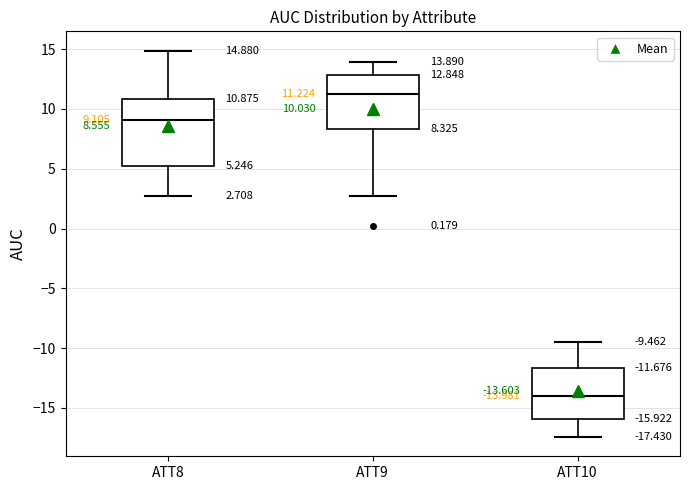

Which box has the highest median line?

ATT9